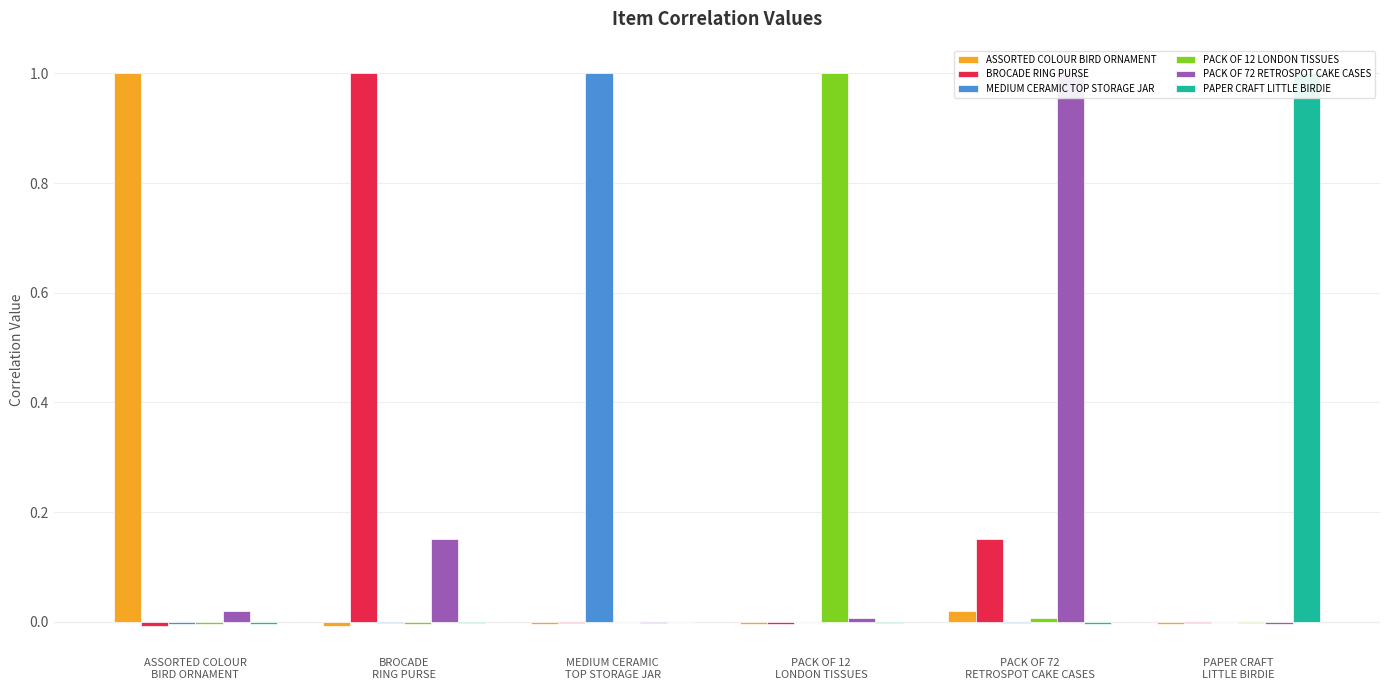

What are all the series names shown in the legend?

ASSORTED COLOUR BIRD ORNAMENT, BROCADE RING PURSE, MEDIUM CERAMIC TOP STORAGE JAR, PACK OF 12 LONDON TISSUES, PACK OF 72 RETROSPOT CAKE CASES, PAPER CRAFT LITTLE BIRDIE